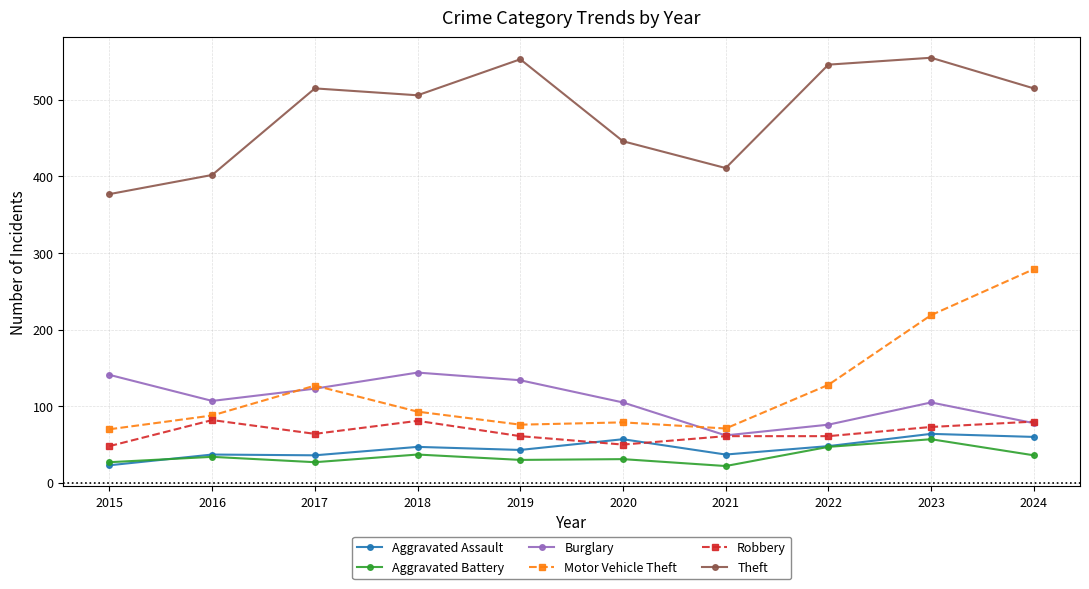

Is it true that Aggravated Battery equals 26 at 2022?

False